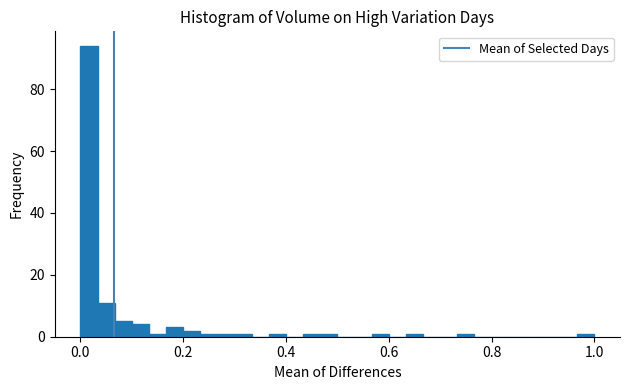

Around what value on the x-axis is the tallest bar? Give the approximate position of its centre, as read against the axis.

0.02